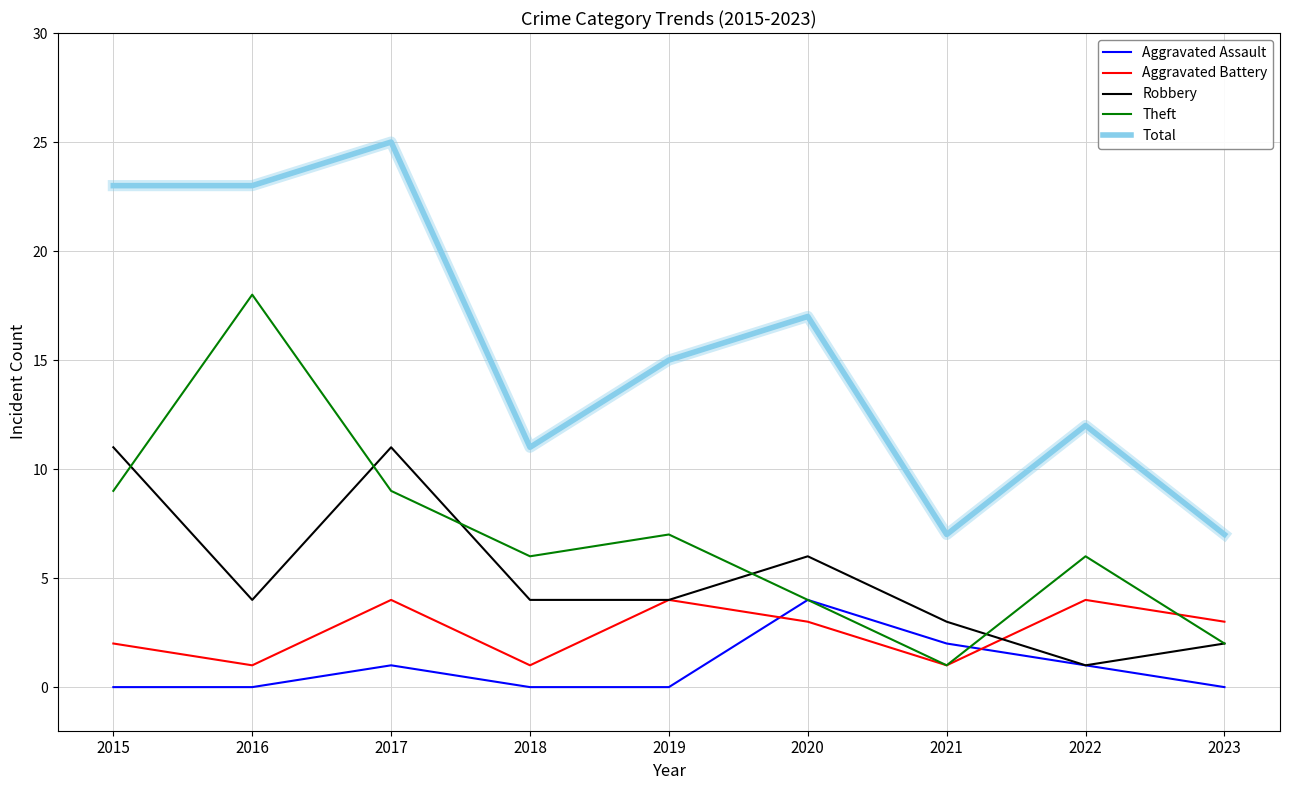

What are all the series names shown in the legend?

Aggravated Assault, Aggravated Battery, Robbery, Theft, Total